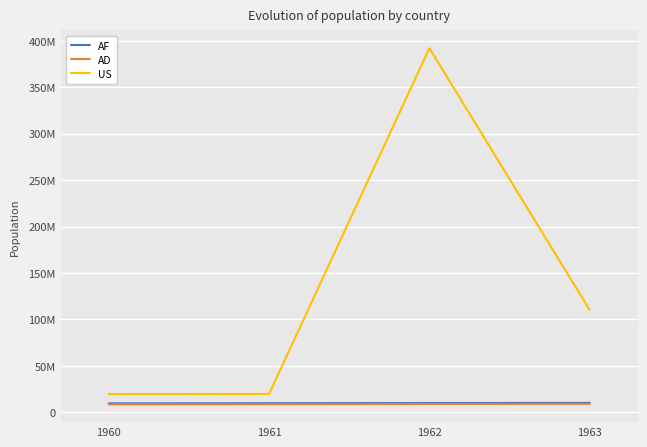

What are all the series names shown in the legend?

AF, AD, US